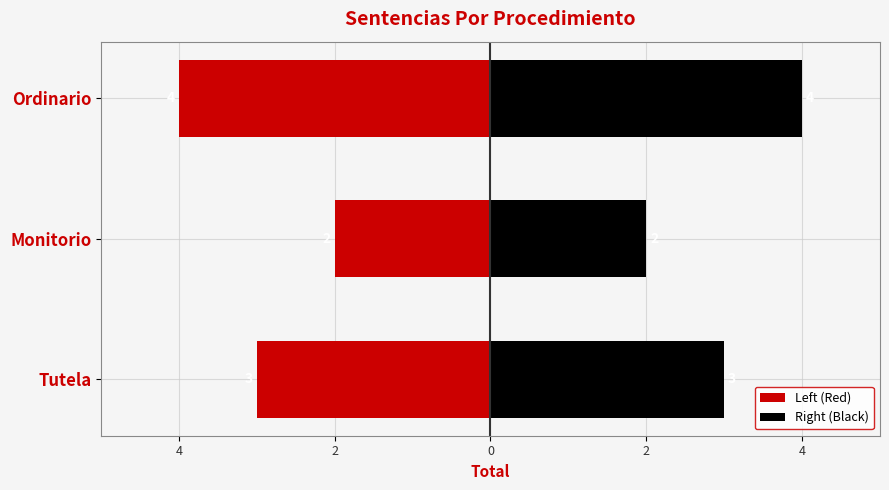

Which series has the largest total across all categories?

Right (Black)